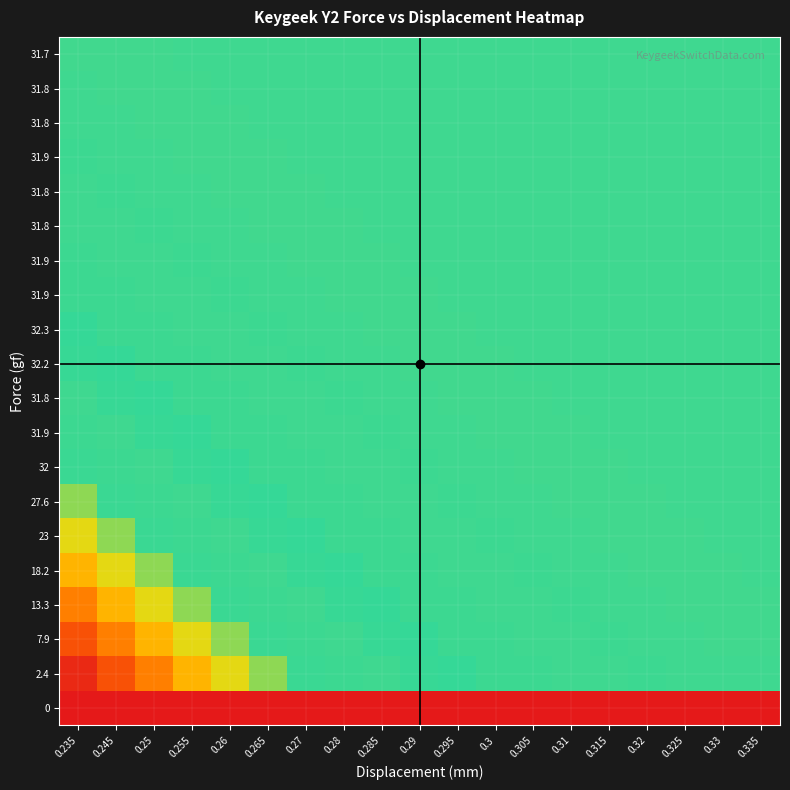

What is the spread (max minus min) of values at 0.245?

32.3